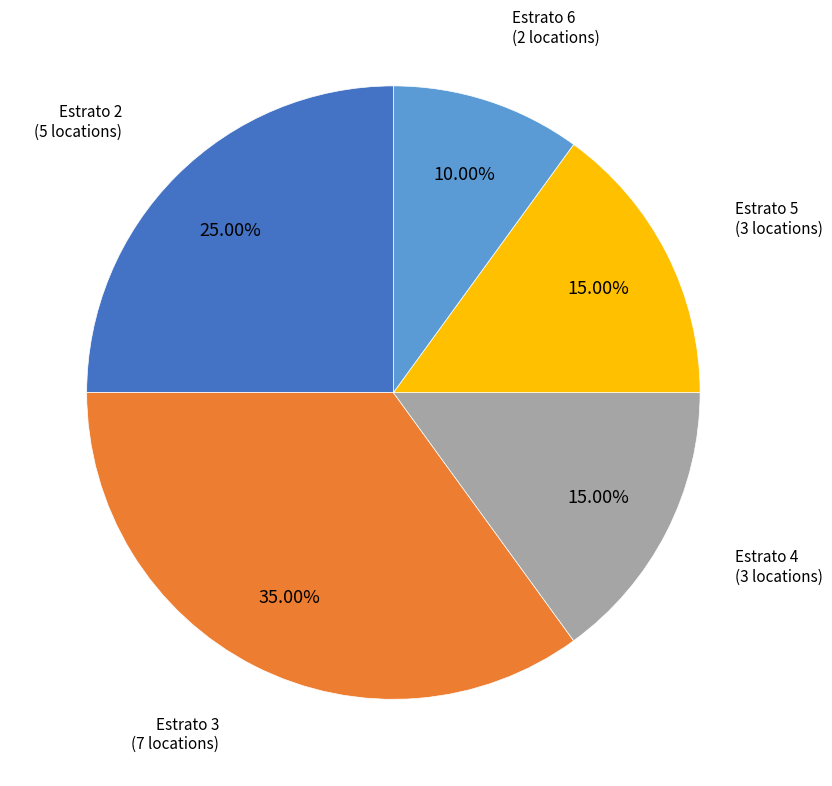

Does Estrato 4 account for over 50% of the chart?

No